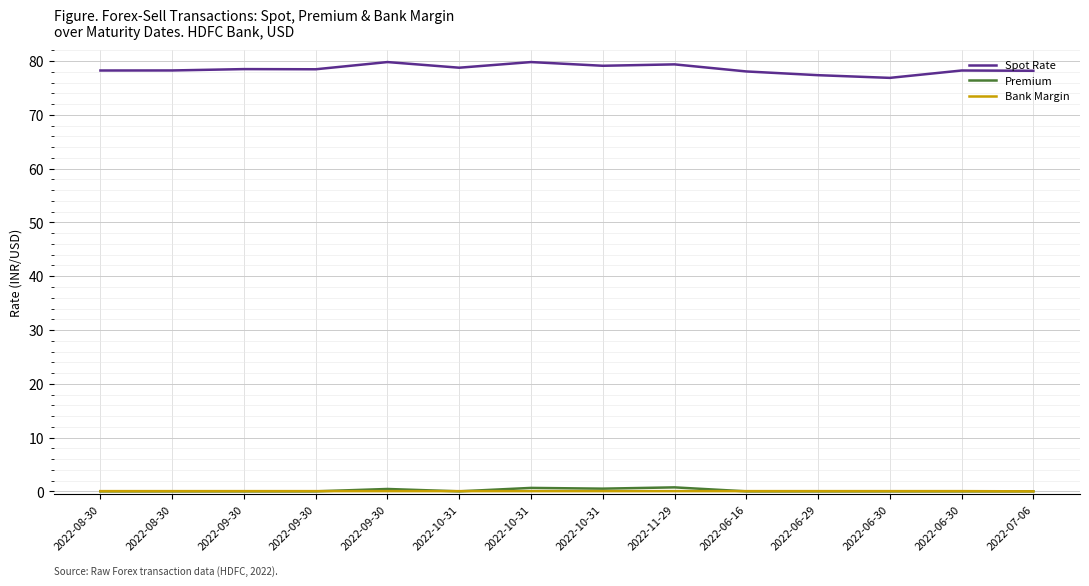

How many lines are shown in the chart?

3